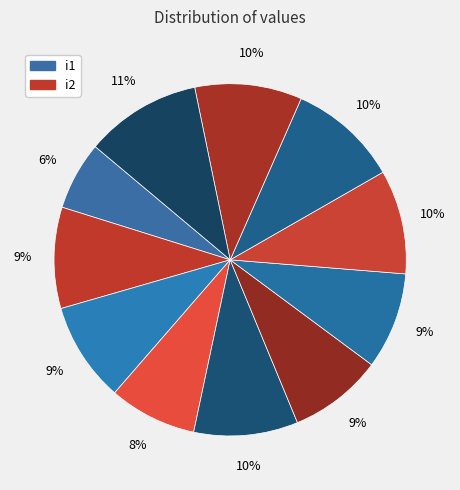

How many segments does this pie chart have?

11